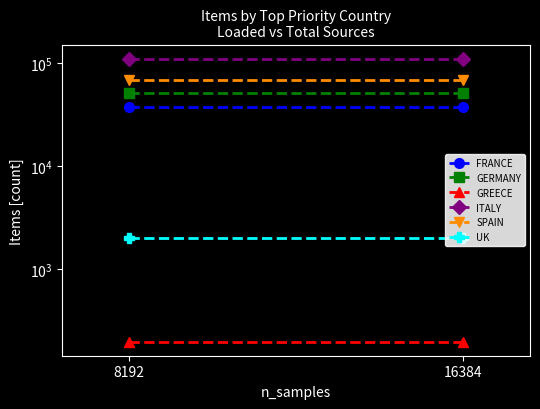

What is the total value across all series at 16384?

269145